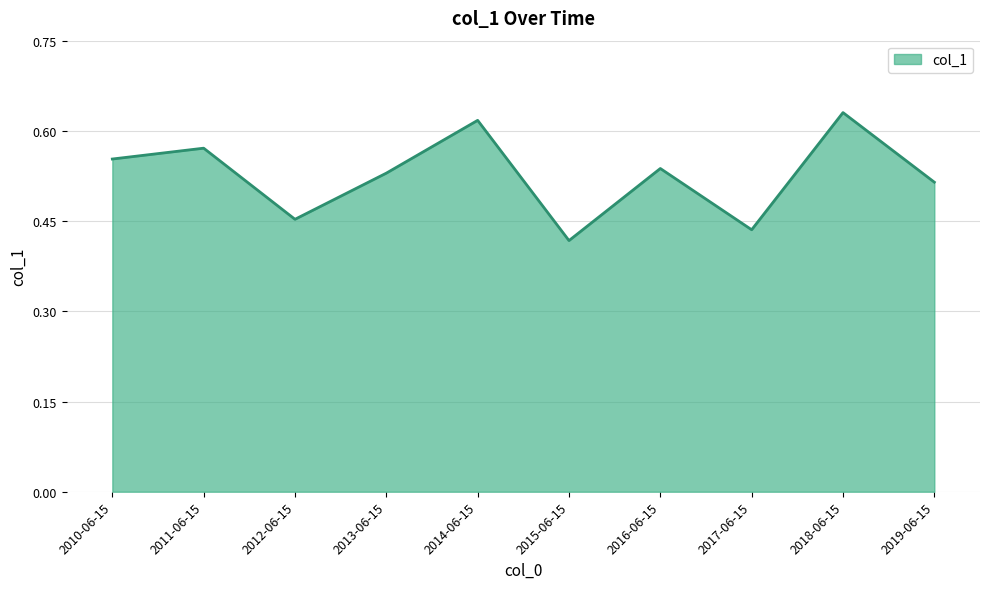

How many values are between 0 and 1?

10